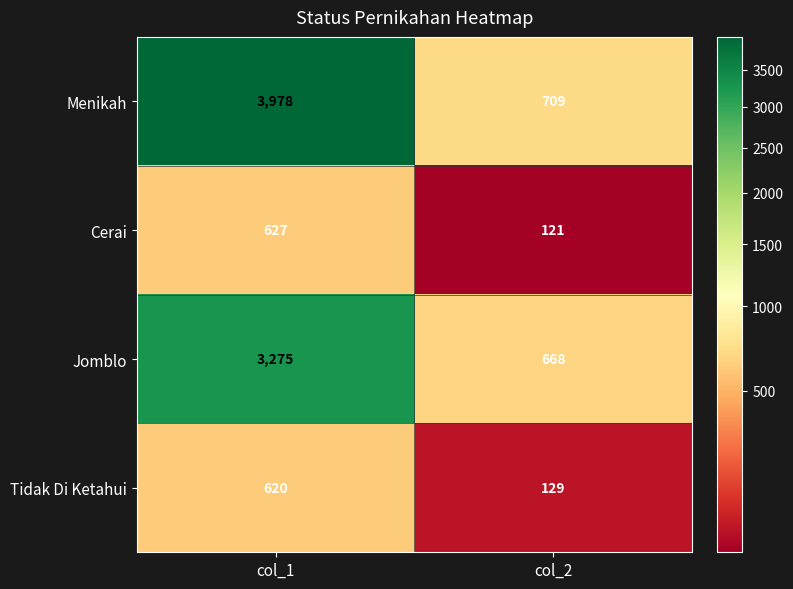

Reading left to right, extract all data points from this chart.

Menikah: col_1=3978	col_2=709
Cerai: col_1=627	col_2=121
Jomblo: col_1=3275	col_2=668
Tidak Di Ketahui: col_1=620	col_2=129